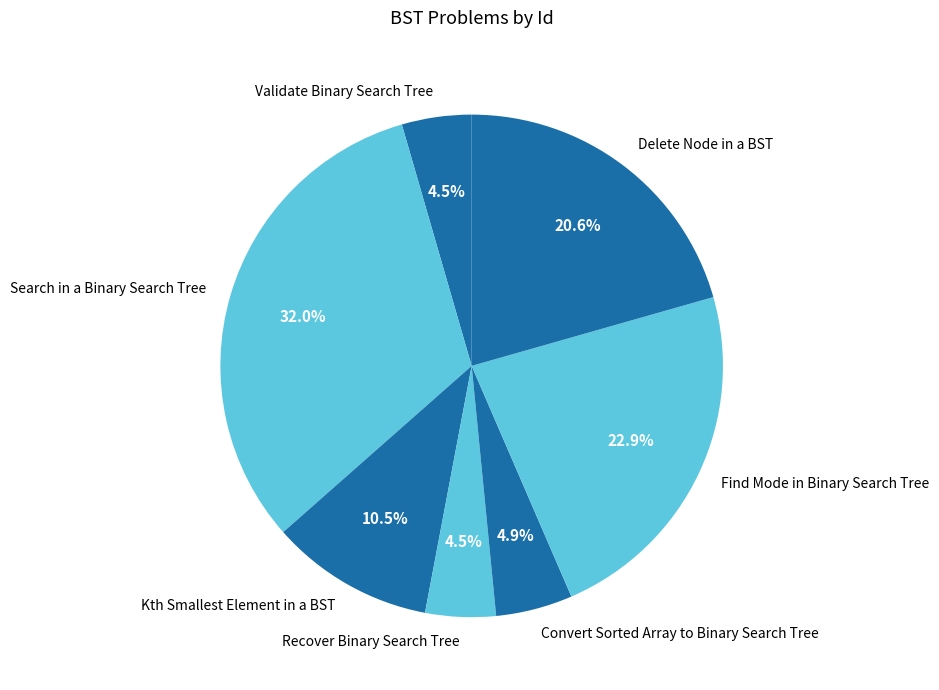

To the nearest percent, what is the difference between the largest and smallest slice percentages?

28%